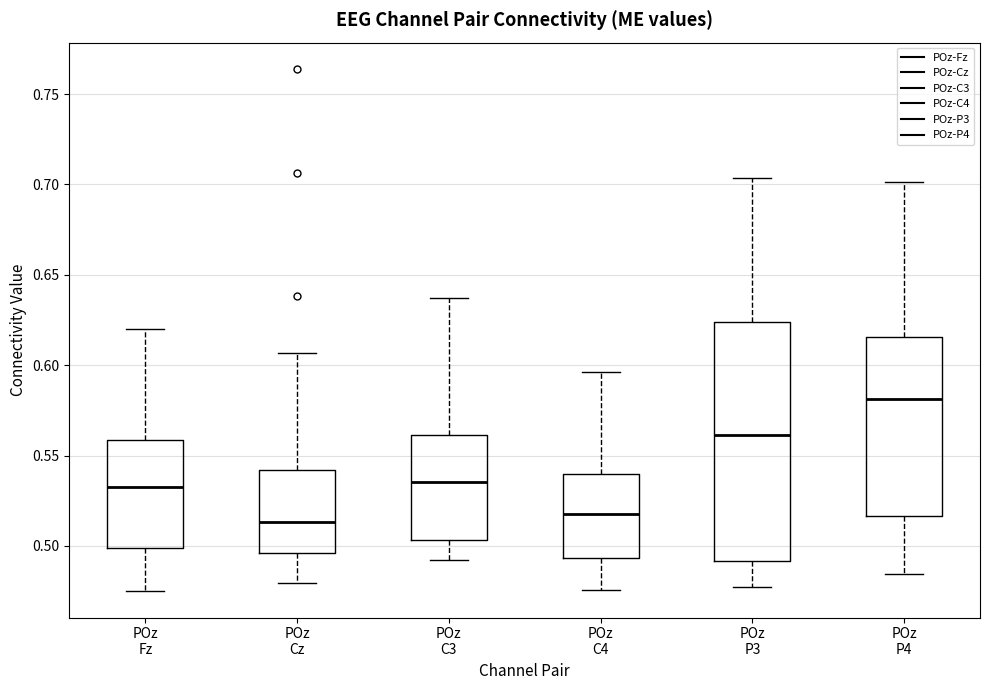

Where does the lower whisker of the box for POz Cz end on the y-axis? The values are not printed on the chart, so give them approximately, as read against the axis.

0.480